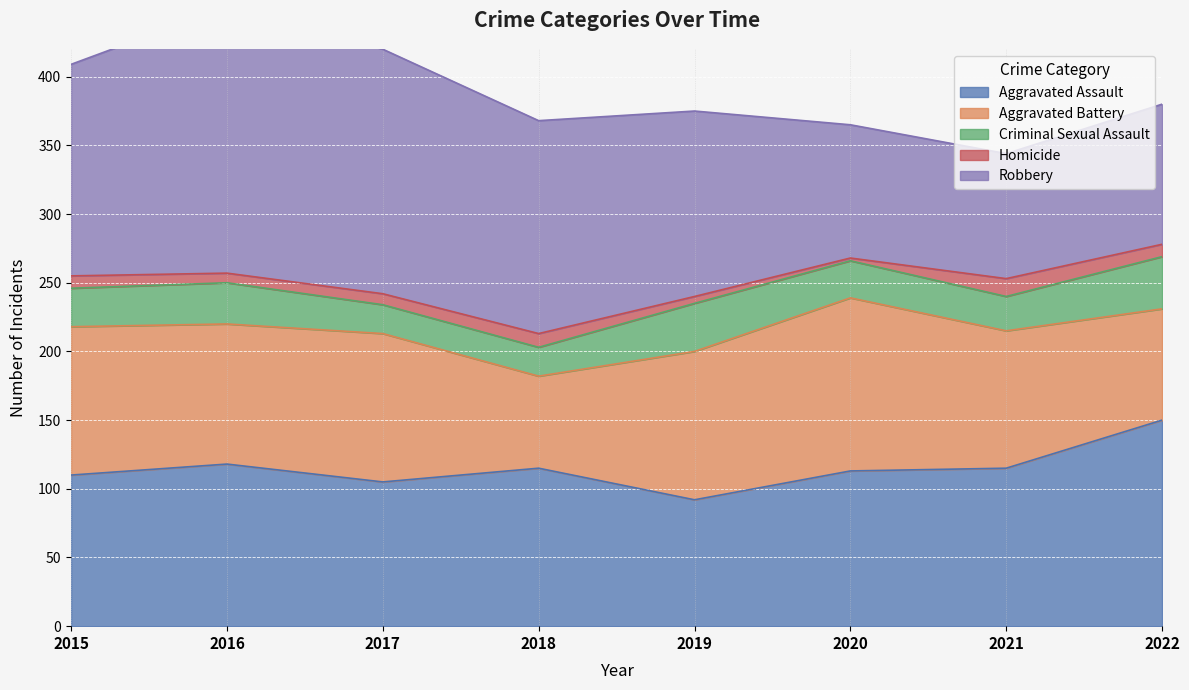

How many interior local peaks does the Criminal Sexual Assault series have?

2